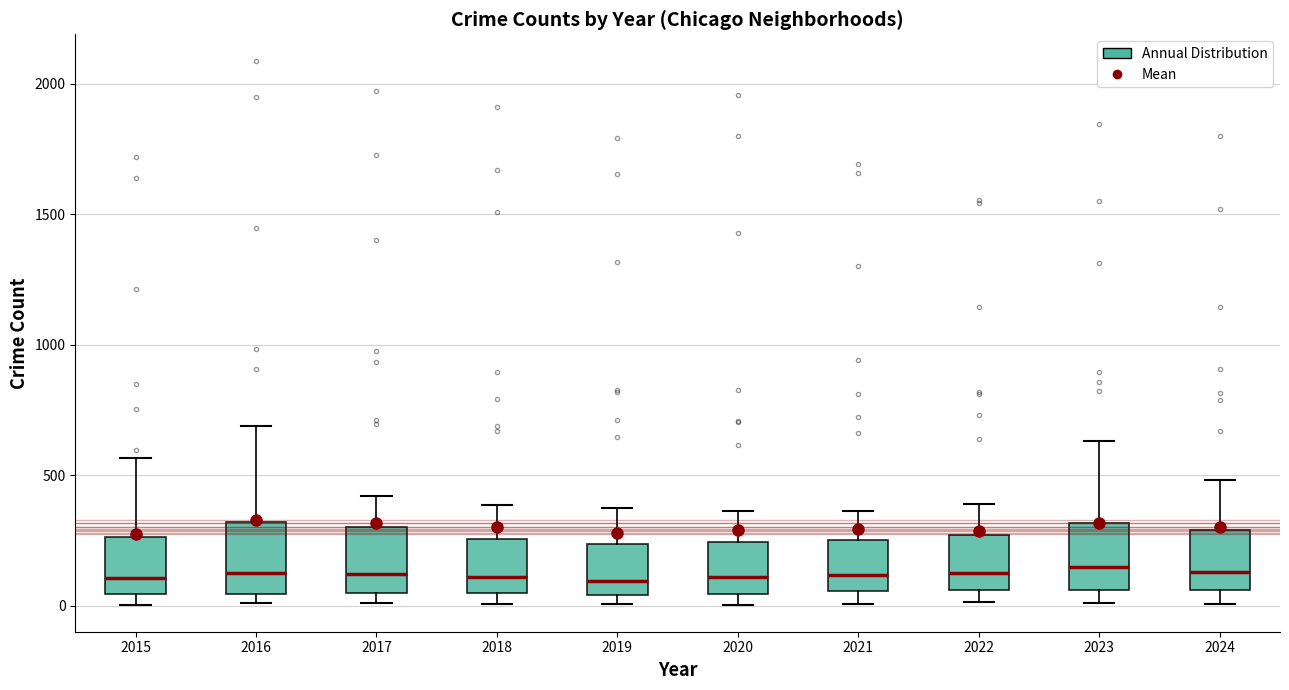

Where is the lower edge of the box at x = 2023 on the y-axis? The values are not printed on the chart, so give them approximately, as read against the axis.

50